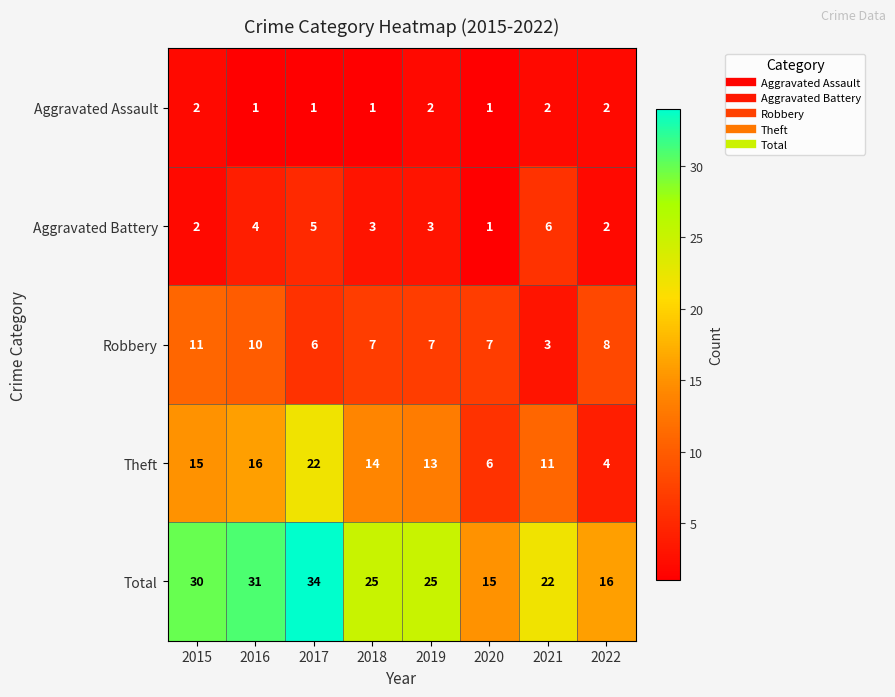

Which series has the widest spread of values?

Total